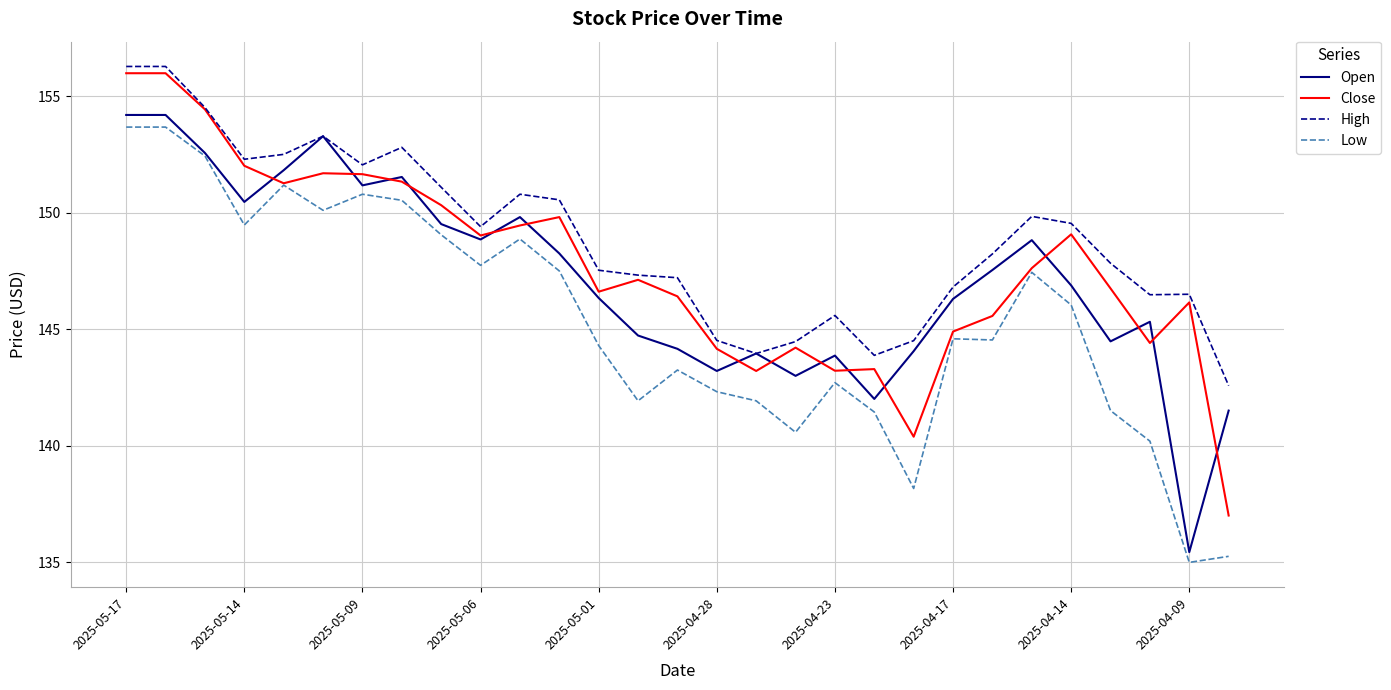

What is the lowest value of the Close series?

137.0